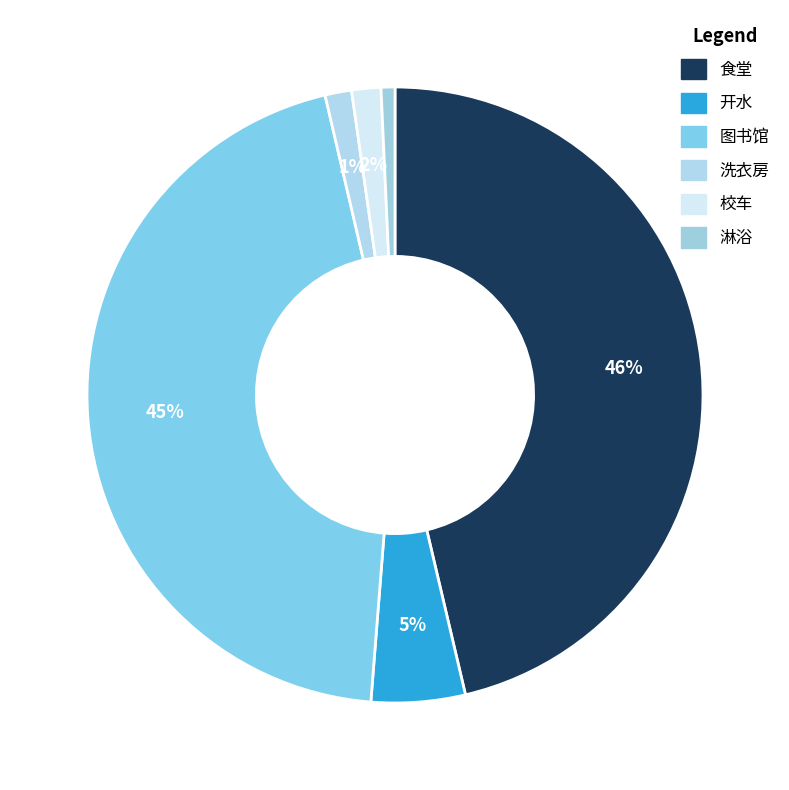

Rank the categories by value from highest to lowest.

食堂, 图书馆, 开水, 校车, 洗衣房, 淋浴